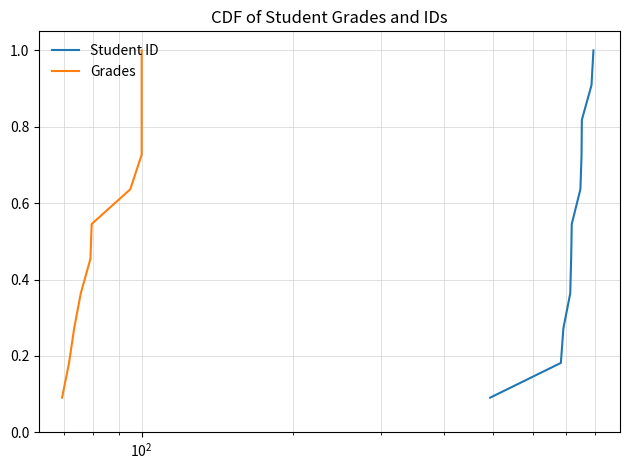

Count the number of data series in this chart.

2